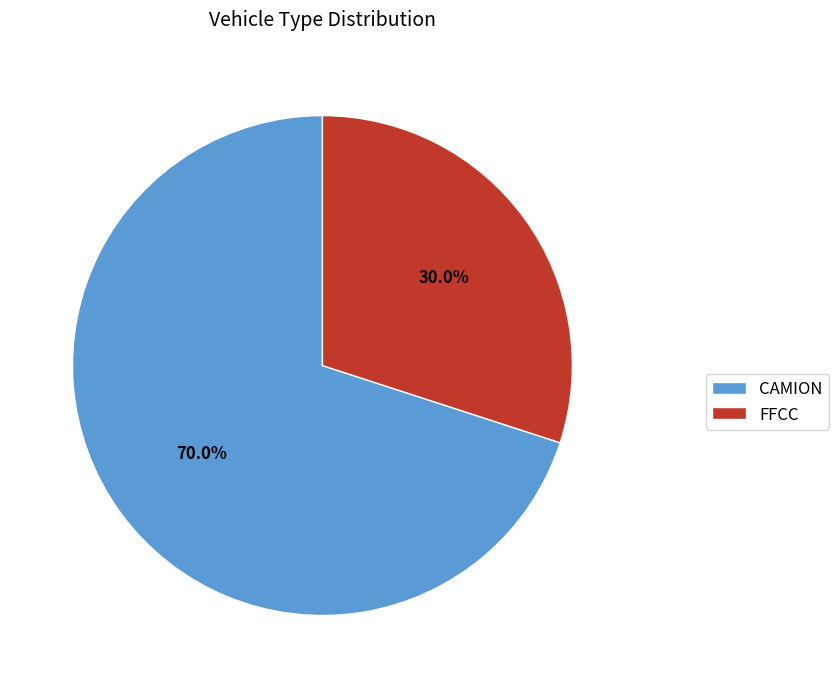

Which category has the smallest portion of the pie?

FFCC